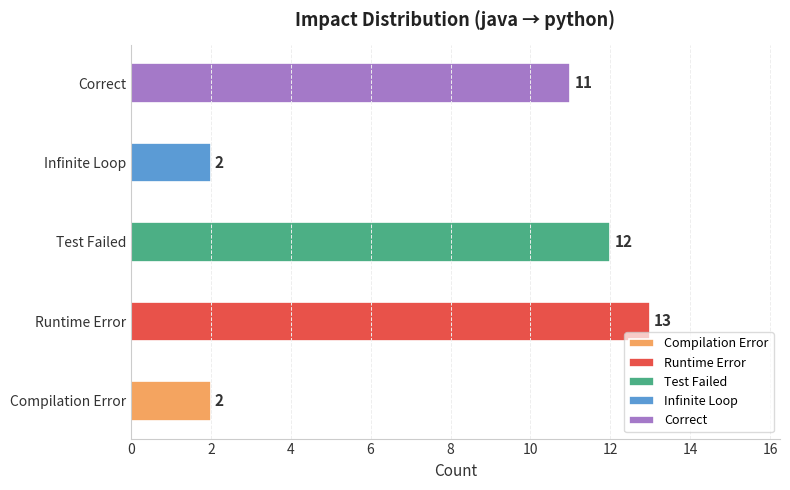

What is the ratio of the value at Correct to the value at Runtime Error?

0.8